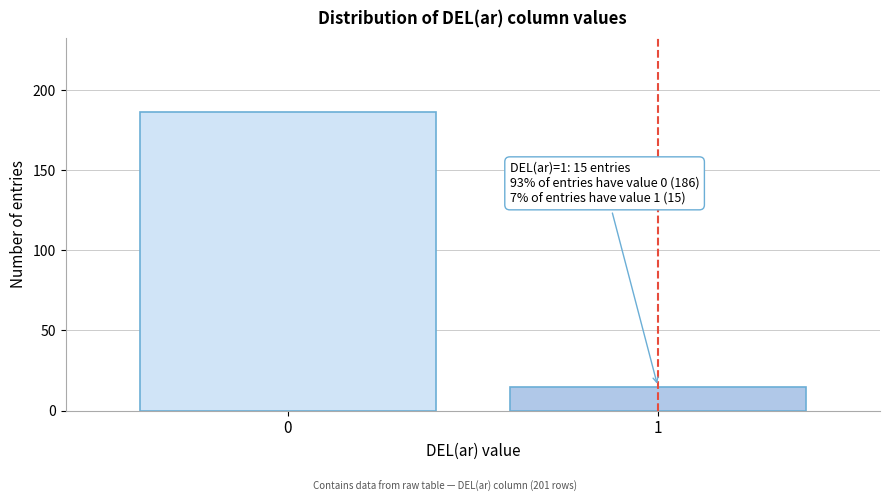

Reading left to right, list all the values displayed in this chart.

0=186	1=15